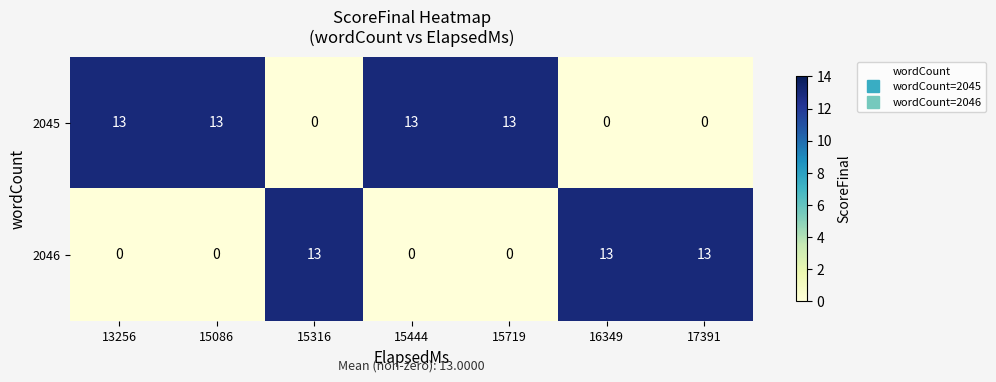

How many series are shown in this chart?

2